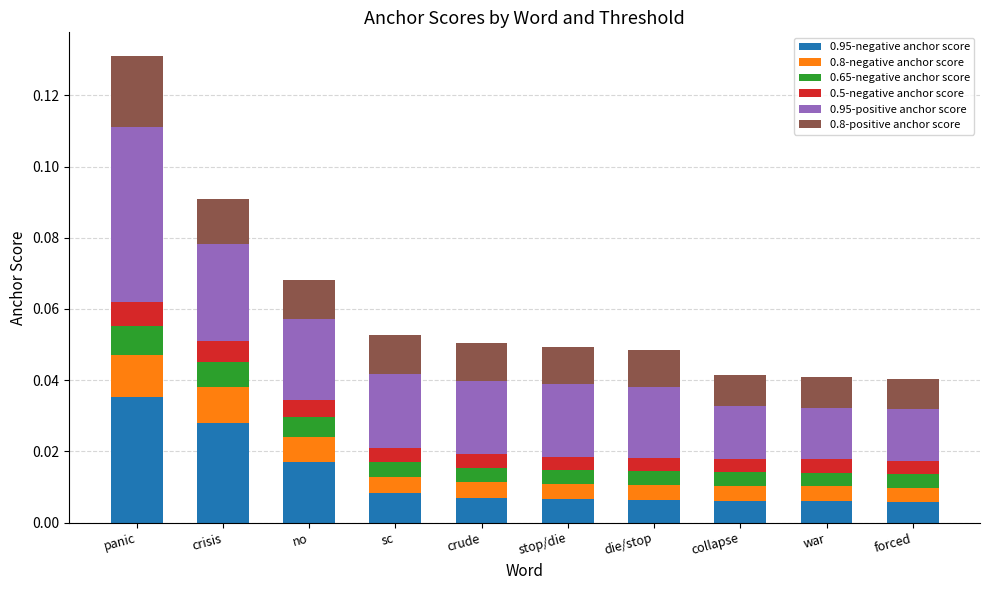

At which category is the sum across all series the highest?

panic